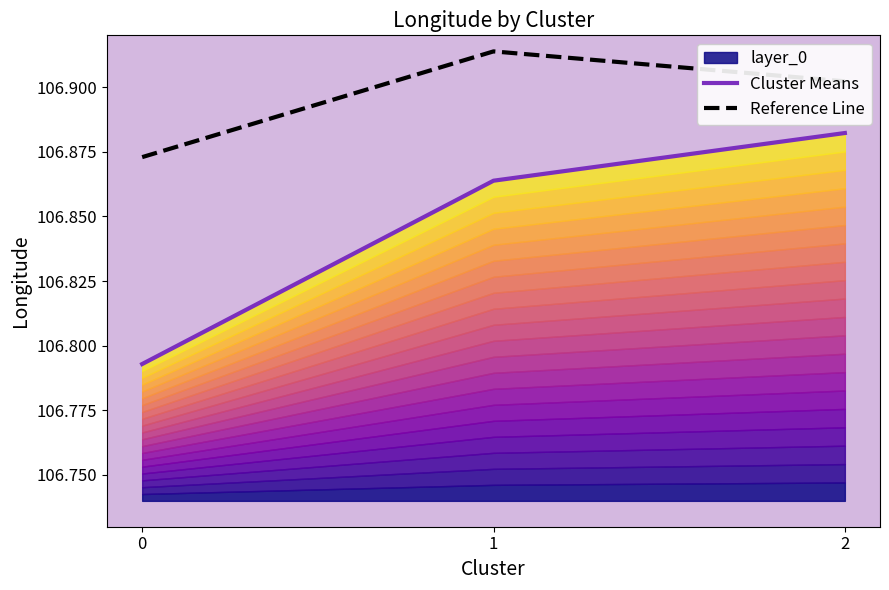

What is the sum of all Reference Line values?

320.7